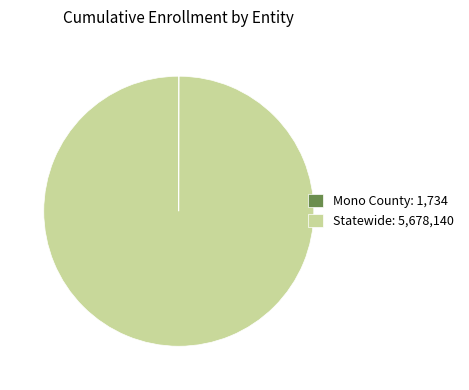

Does any single category account for the majority?

Yes